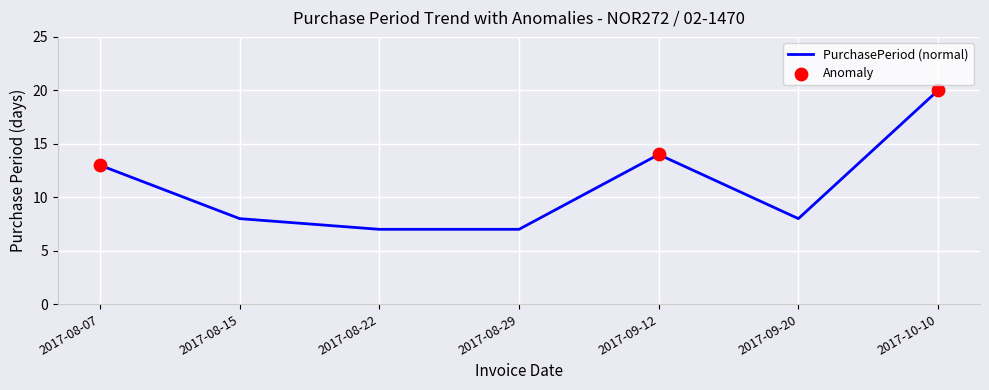

What is the change in value from 2017-08-29 to 2017-10-10?

+13